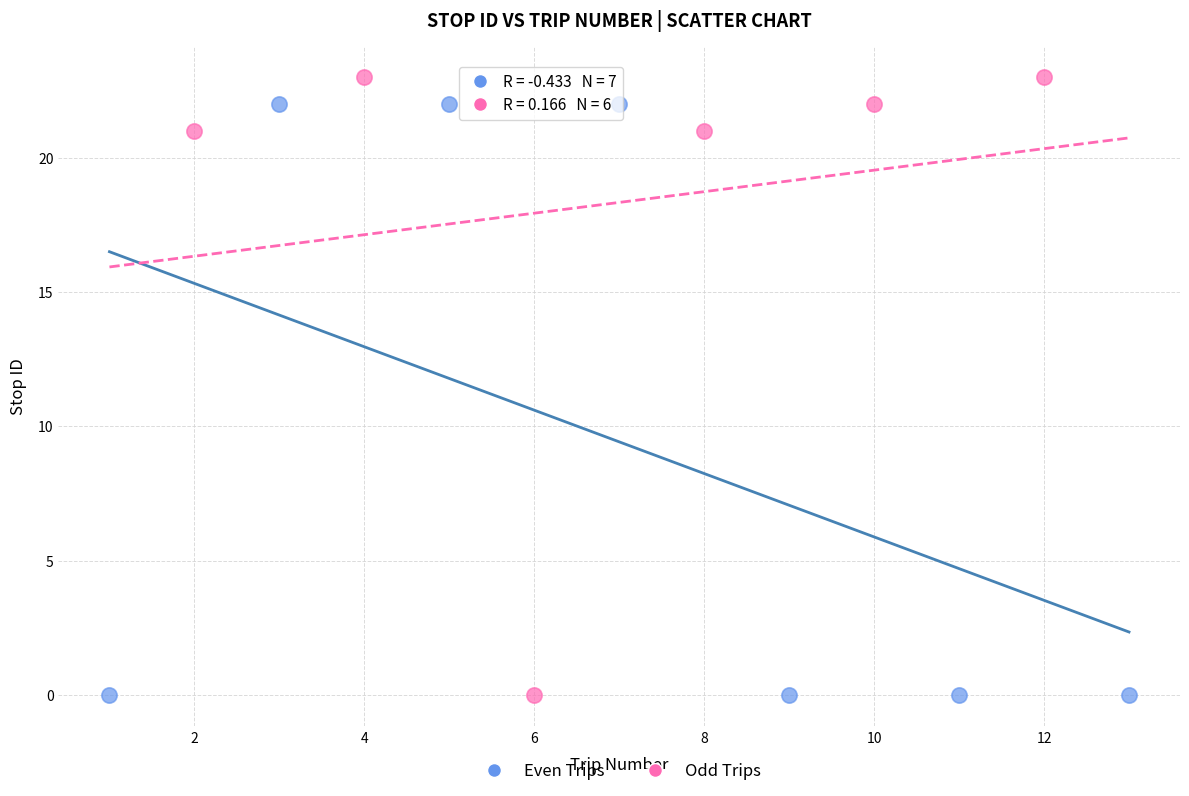

Which series has the widest spread of Y values?

Odd Trips